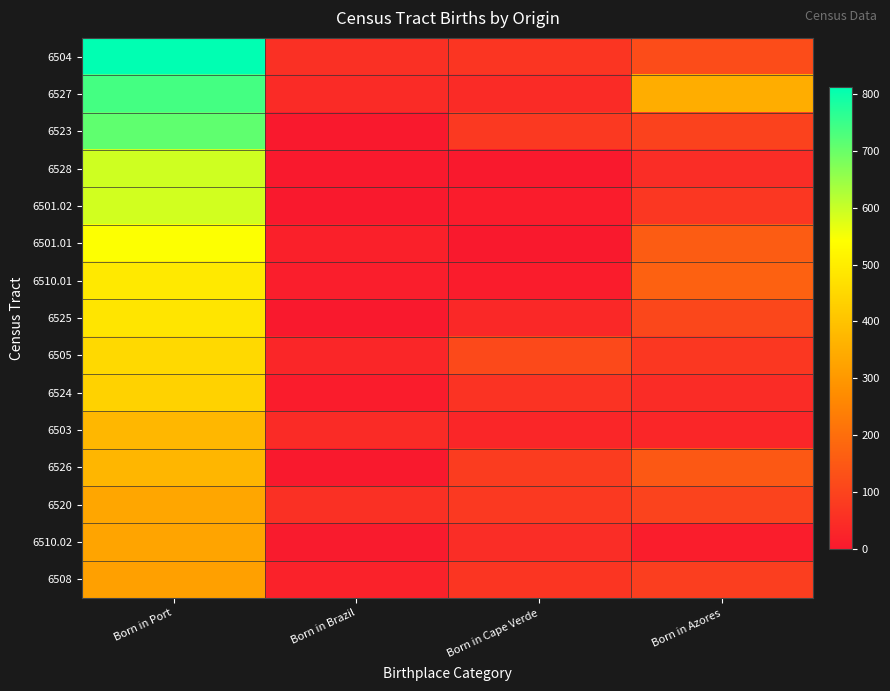

What is the spread (max minus min) of values at Born in Brazil?

55